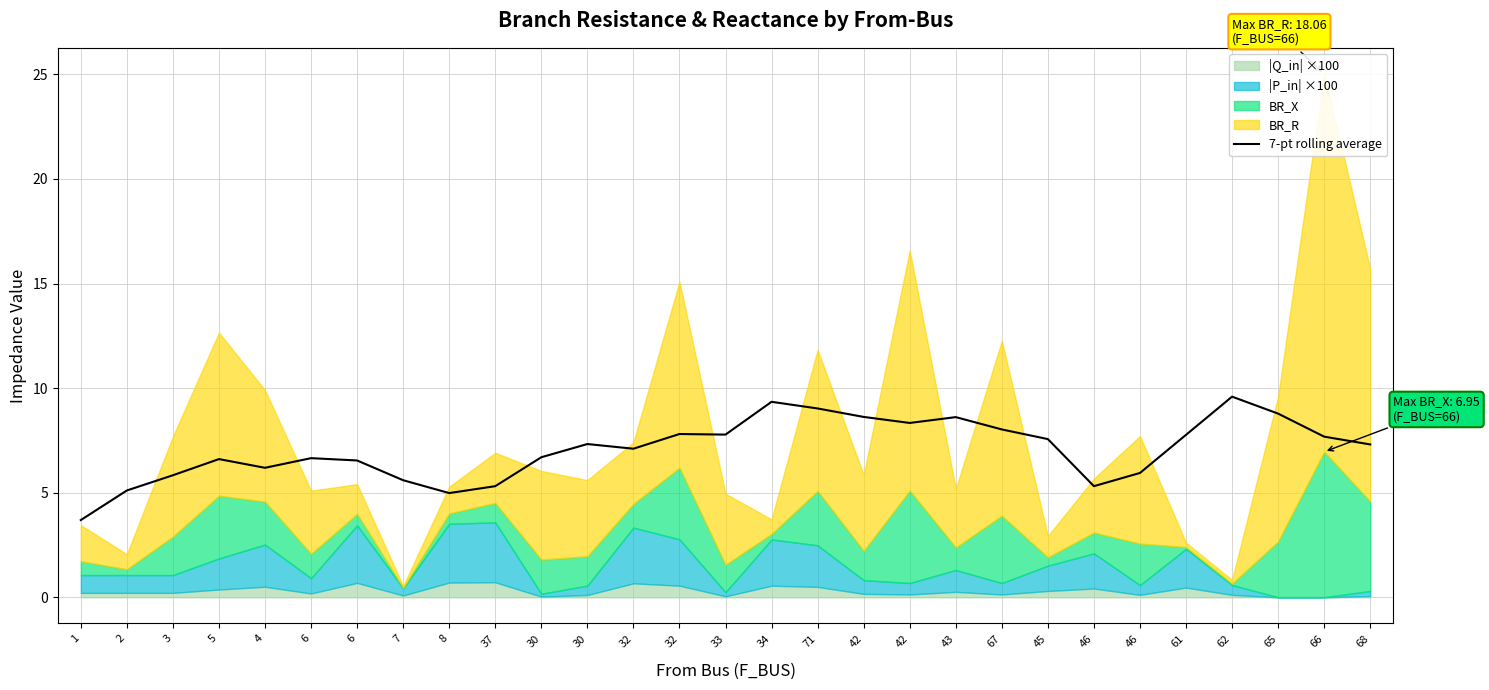

At which category does the data reach its first local peak?

5